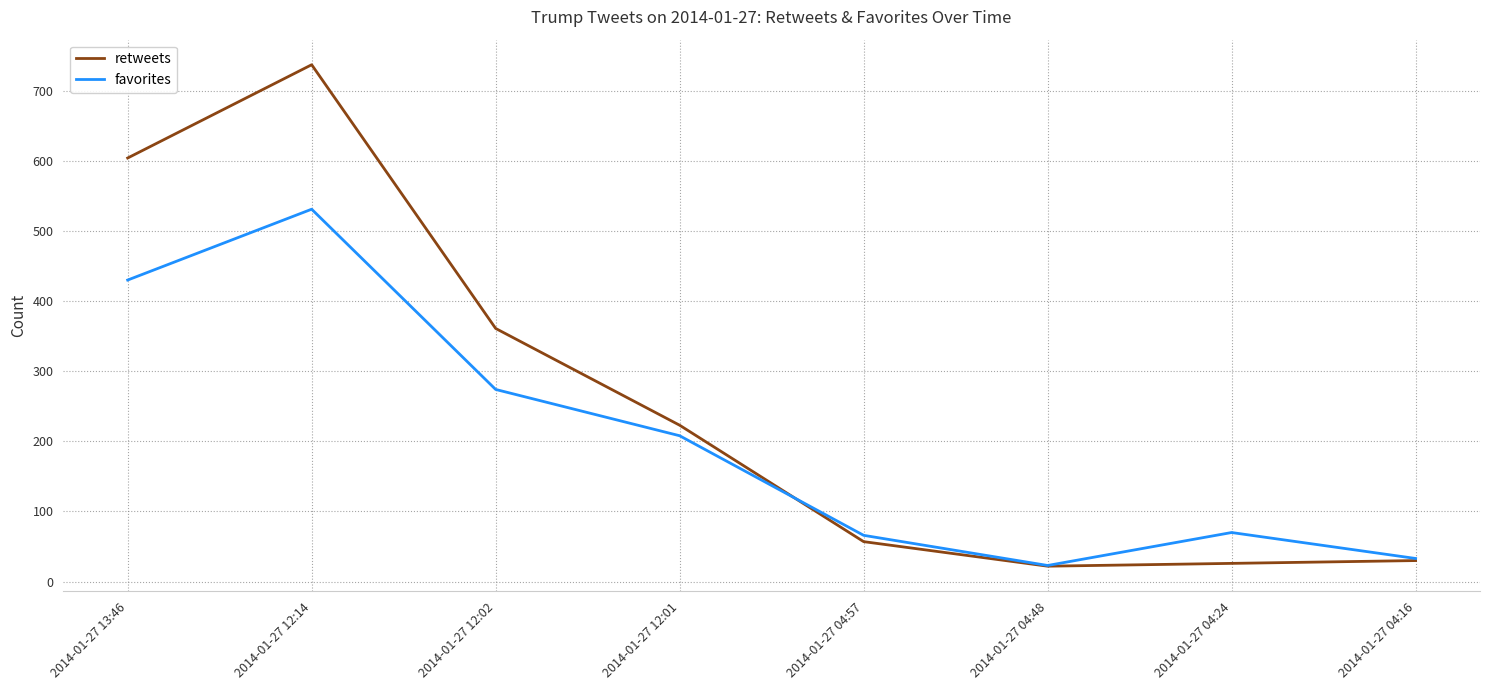

Rank the series by their average value, from highest to lowest.

retweets, favorites